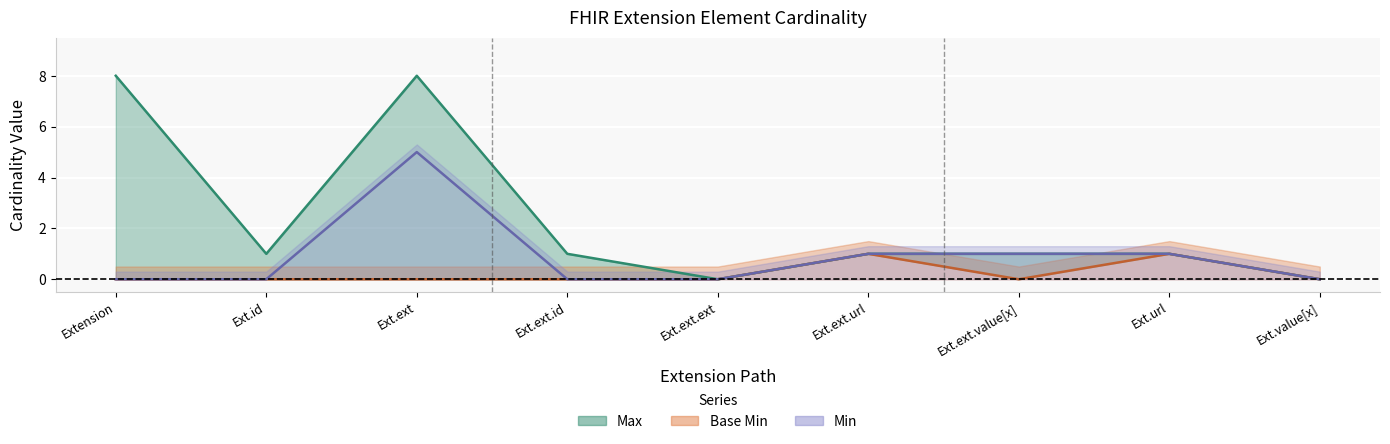

Reading left to right, transcribe all the data shown in this chart.

Max: 8	1	8	1	0	1	1	1	0
Base Min: 0	0	0	0	0	1	0	1	0
Min: 0	0	5	0	0	1	1	1	0